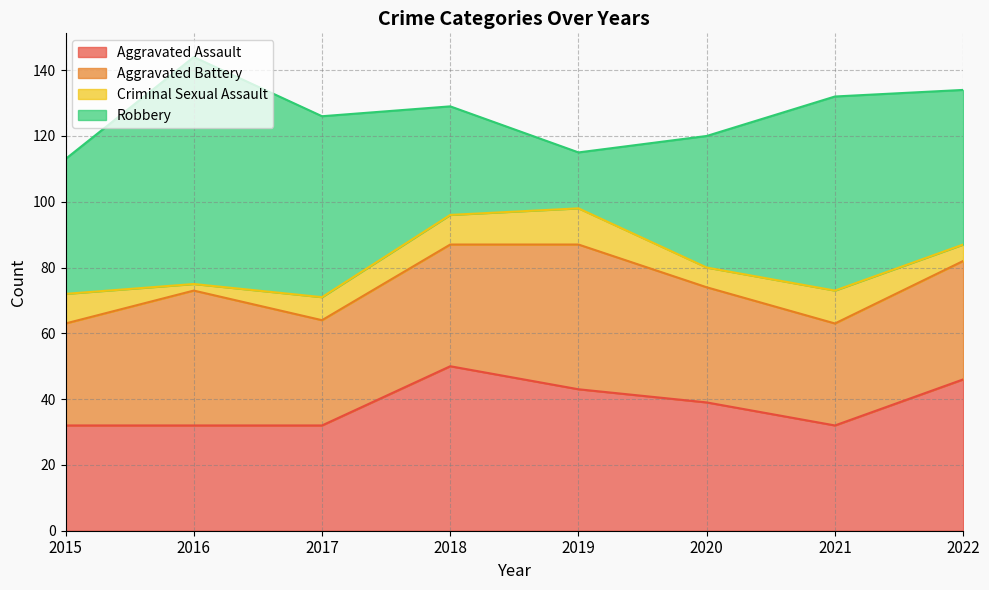

Does the chart display data point markers on the line(s)?

No